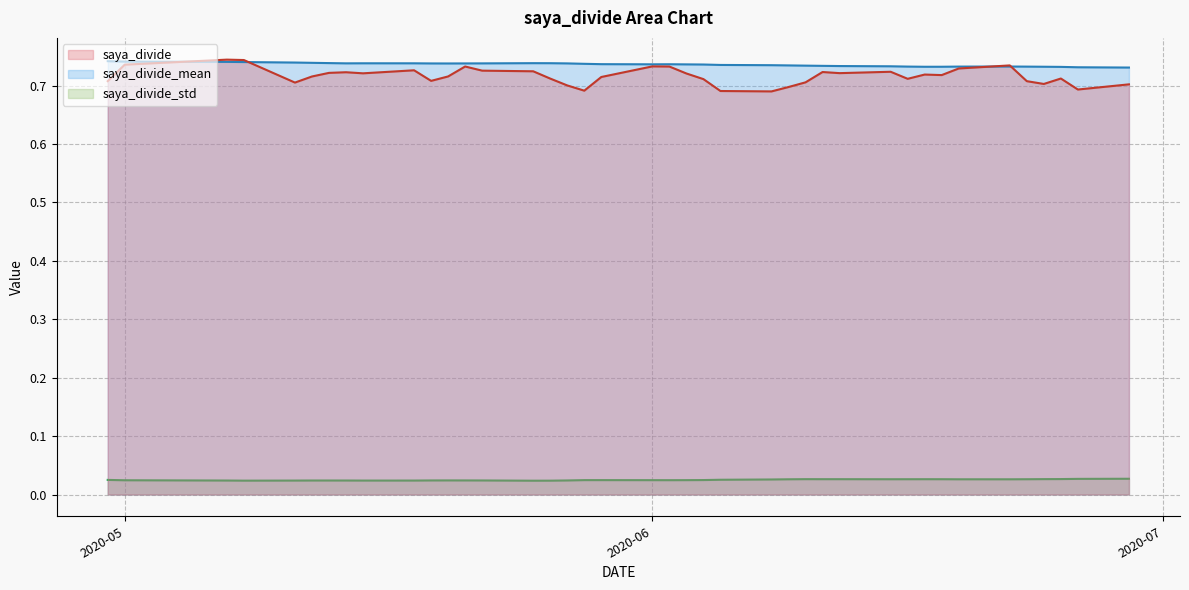

Which series changed the most between 2020-06-26 and 2020-06-08?

saya_divide_mean